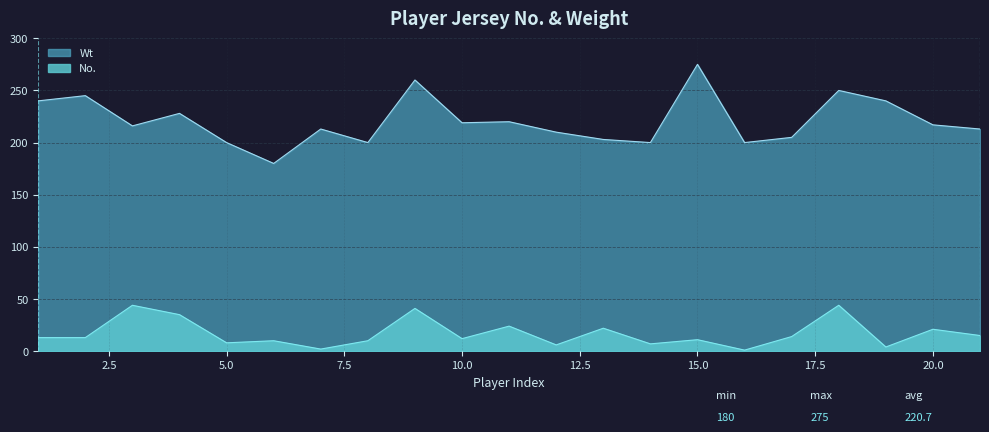

Where is Wt nearest to the value 227?

4